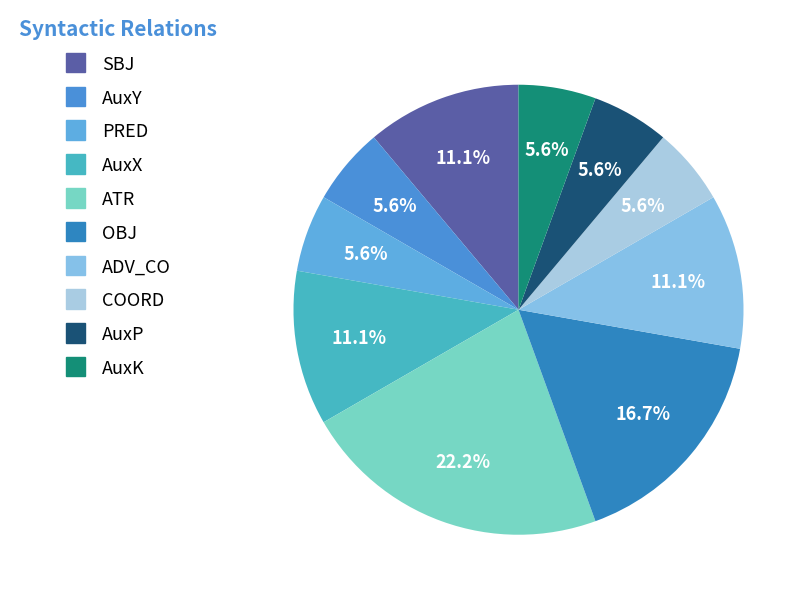

Is it true that OBJ is 17% of the pie?

True